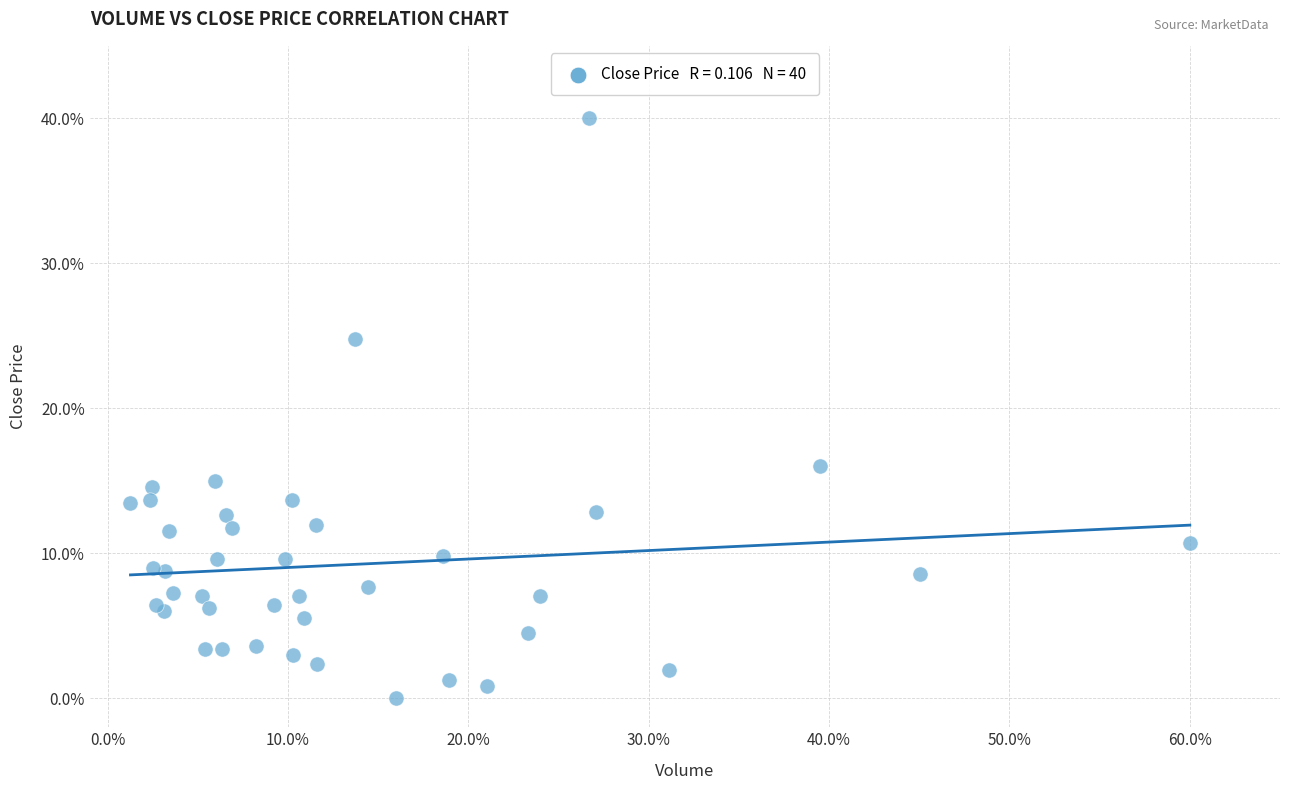

What Y value in the scatter plot is closest to 20?

16.0